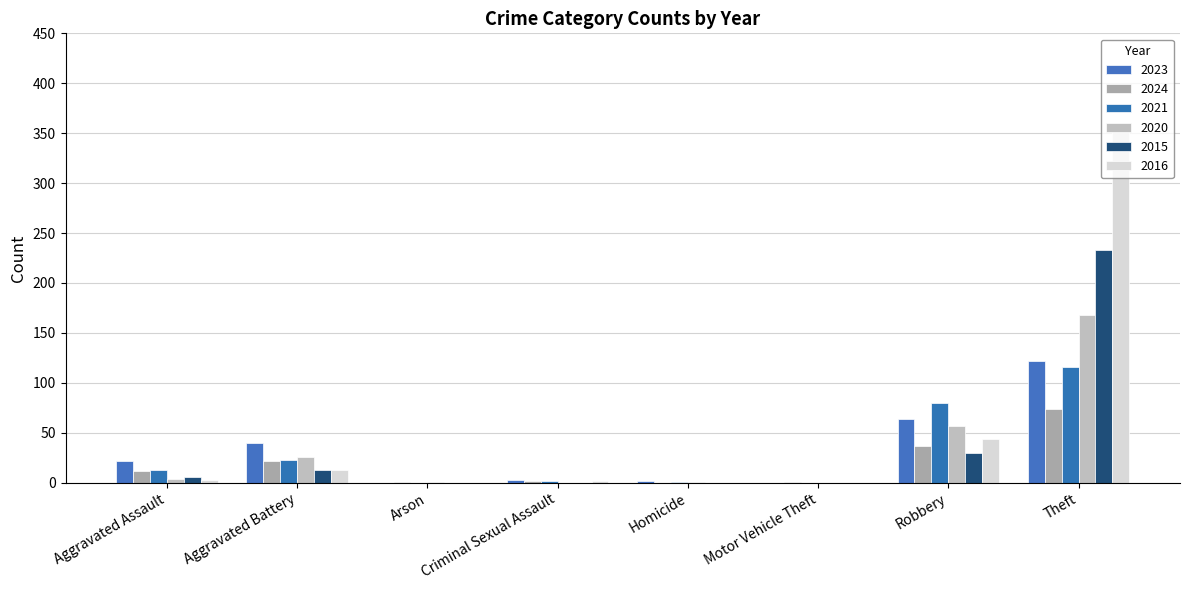

The value of 2024 at Arson is 1. True or false?

True